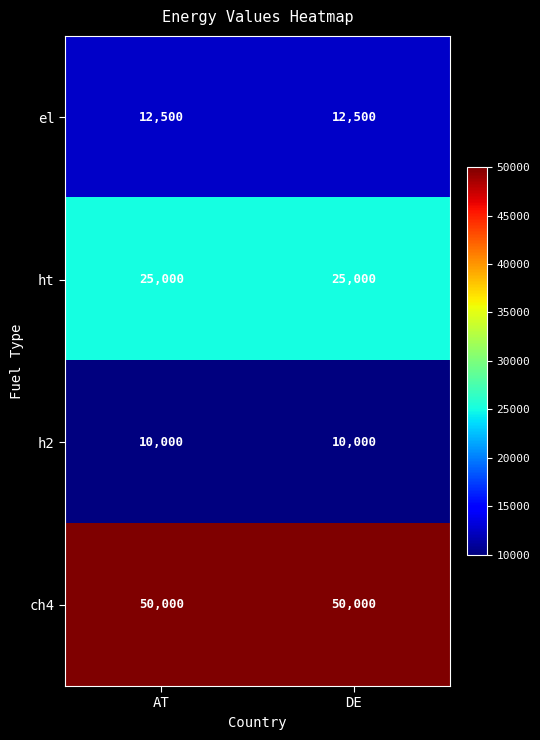

What is the sum of all el values?

25000